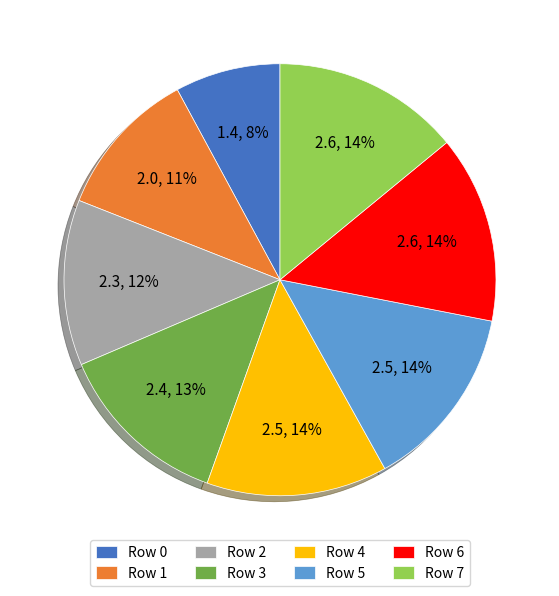

Does any single category account for the majority?

No